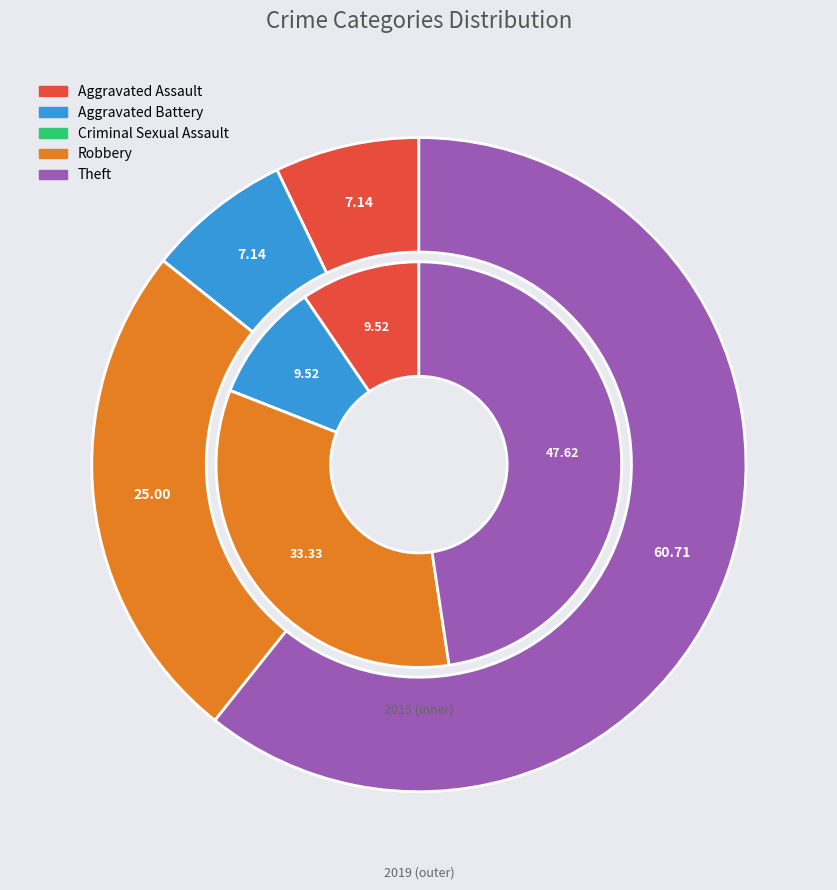

Count the number of slices in the pie.

5